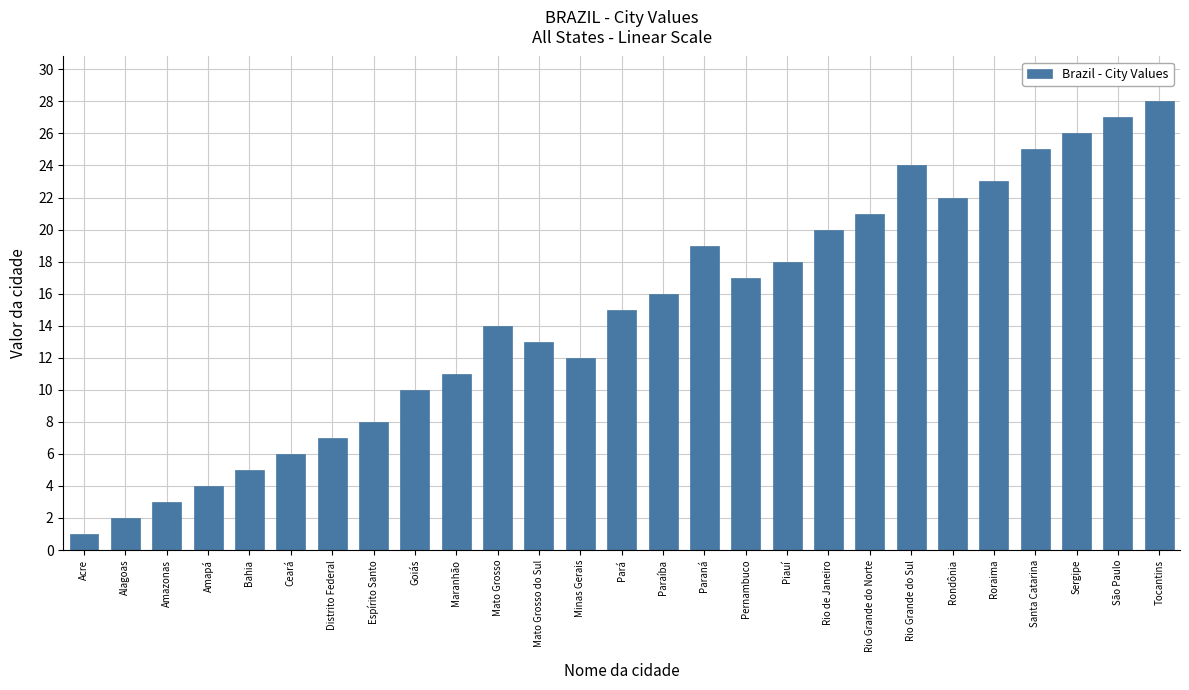

What is the greatest value displayed?

28